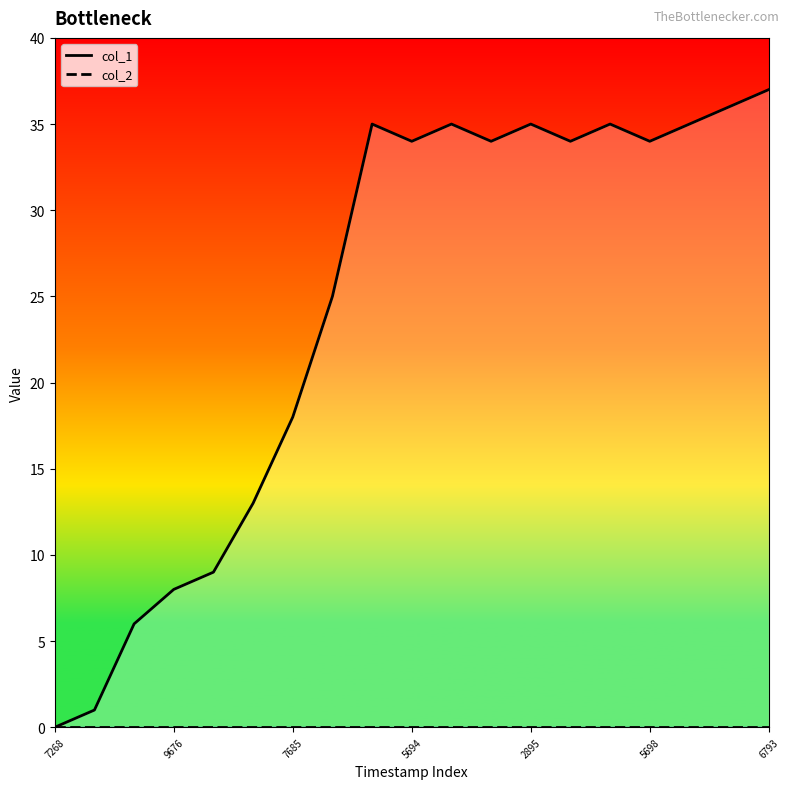

Reading right to left, list all the values displayed in this chart.

37	36	35	34	35	34	35	34	35	34	35	25	18	13	9	8	6	1	0